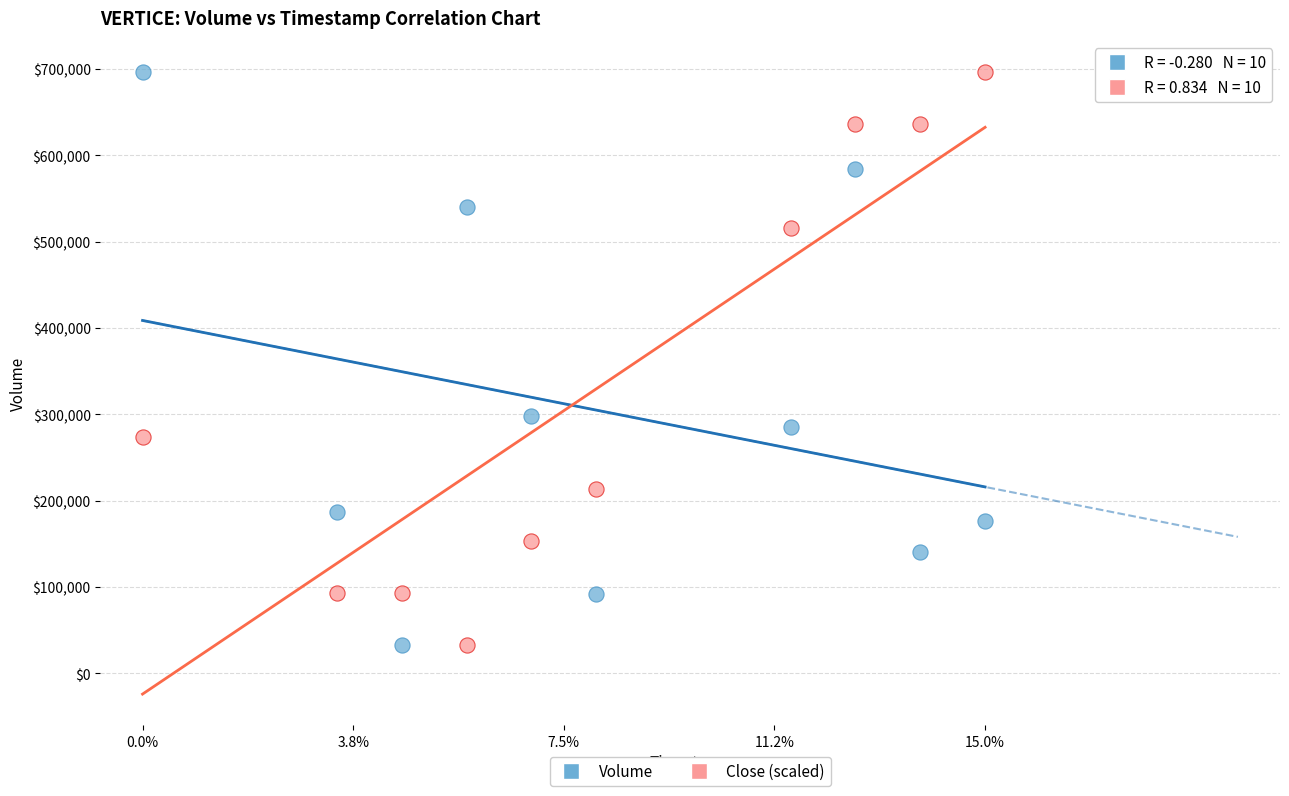

Across all data points, what is the range of X values (max minus min)?

1.0